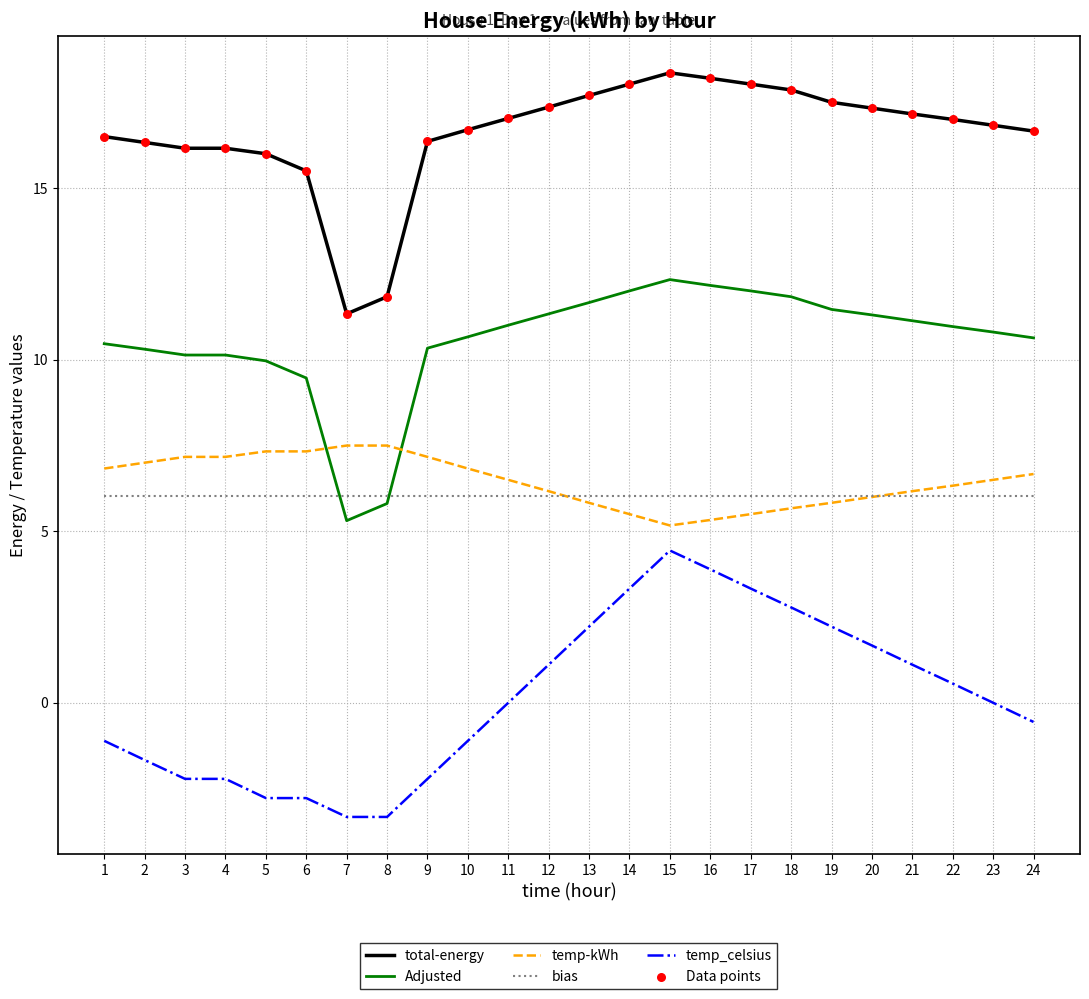

At how many categories does at least one series exceed 0?

24